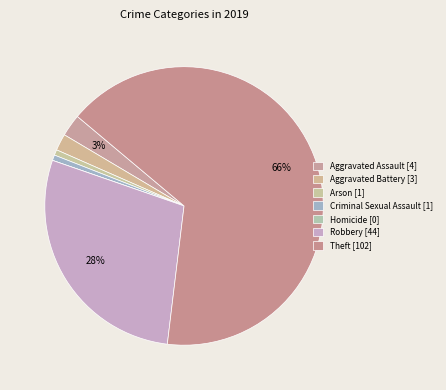

How many segments does this pie chart have?

7